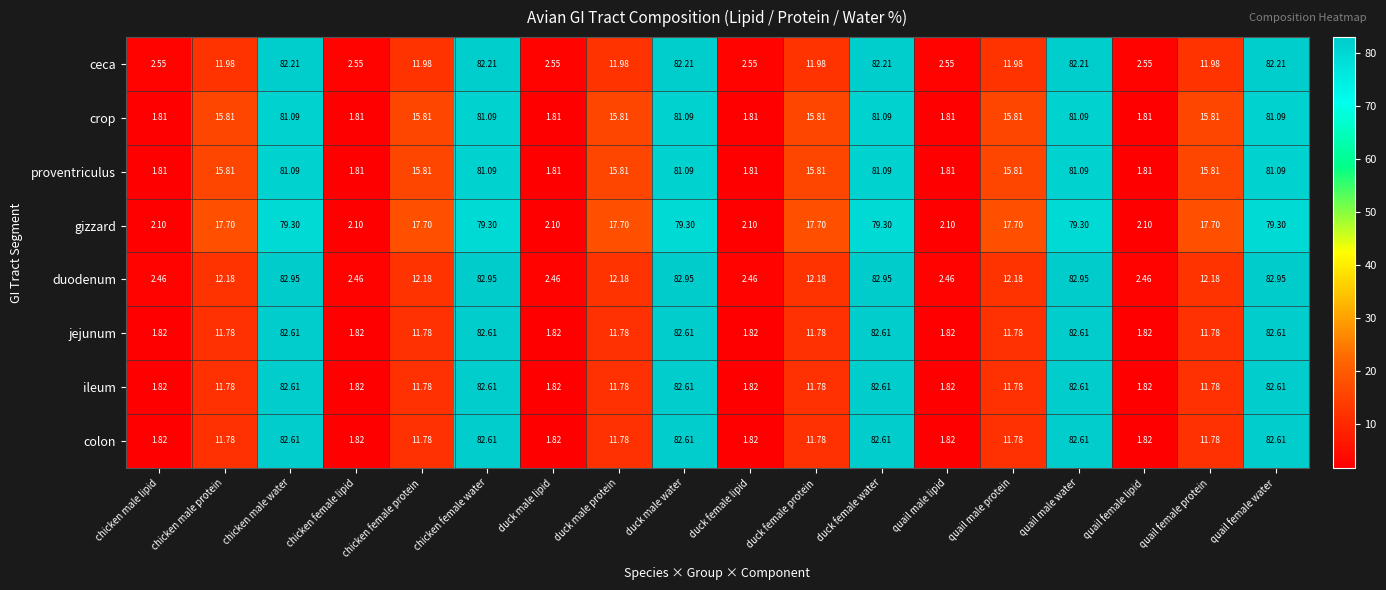

Where does the duodenum series first go above 12?

chicken male protein